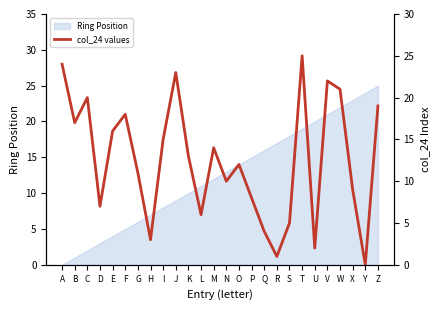

Rank the categories by value from lowest to highest.

Y, R, U, H, Q, S, L, D, P, X, N, G, O, K, M, I, E, B, F, Z, C, W, V, J, A, T